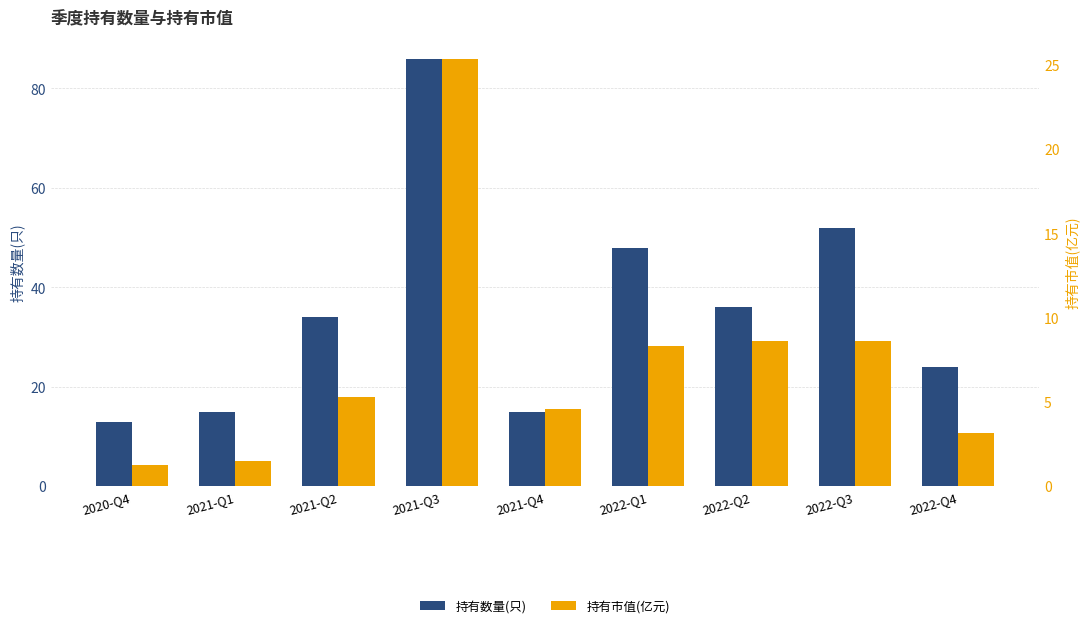

What is the total value across all series at 2021-Q1?

16.5